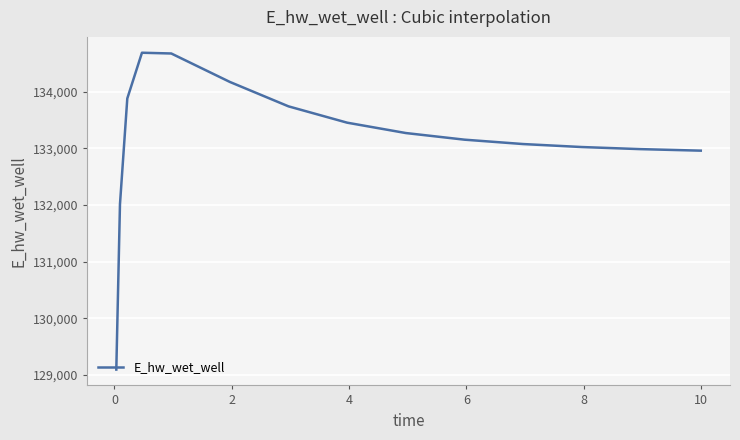

What is the difference between the maximum and minimum values?

5596.4